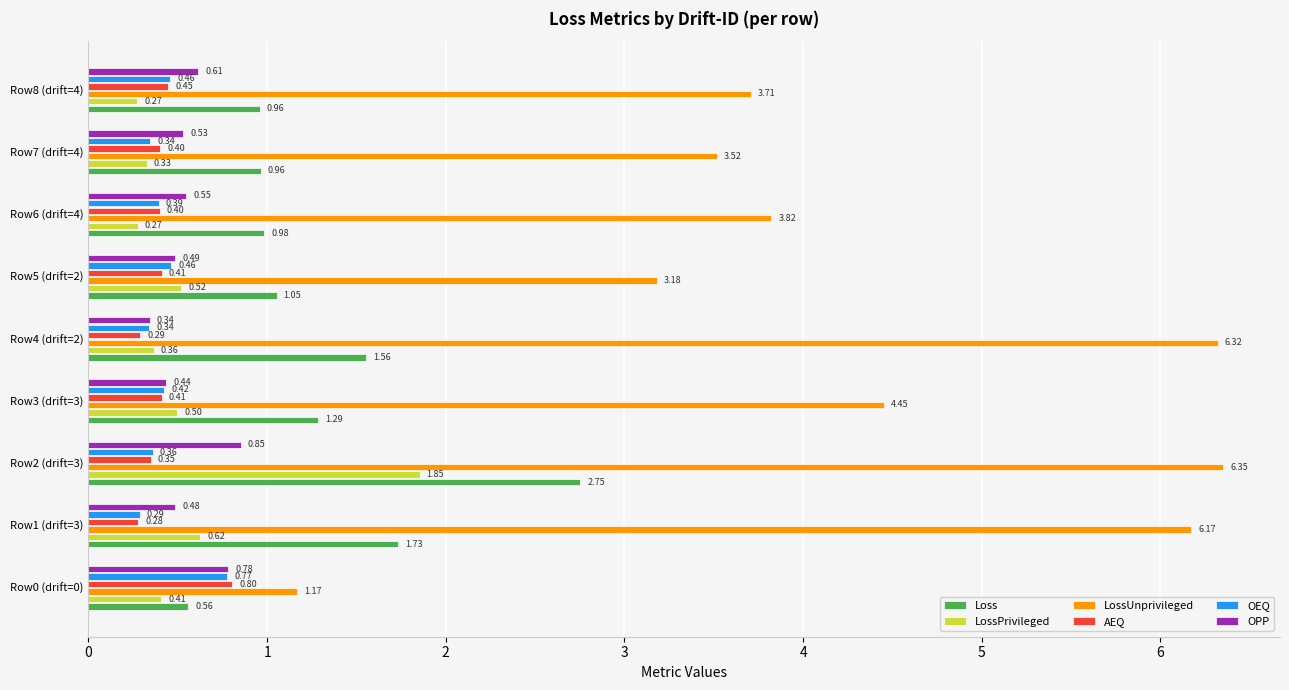

At how many categories does at least one series exceed 2?

8